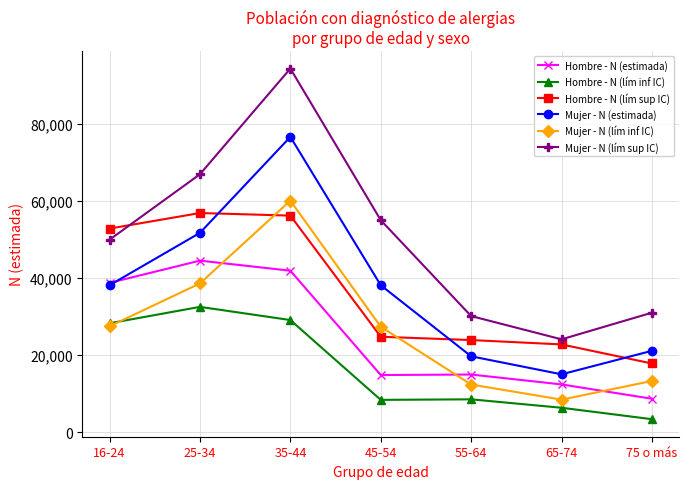

How many data points in Hombre - N (estimada) are less than 14925?

3